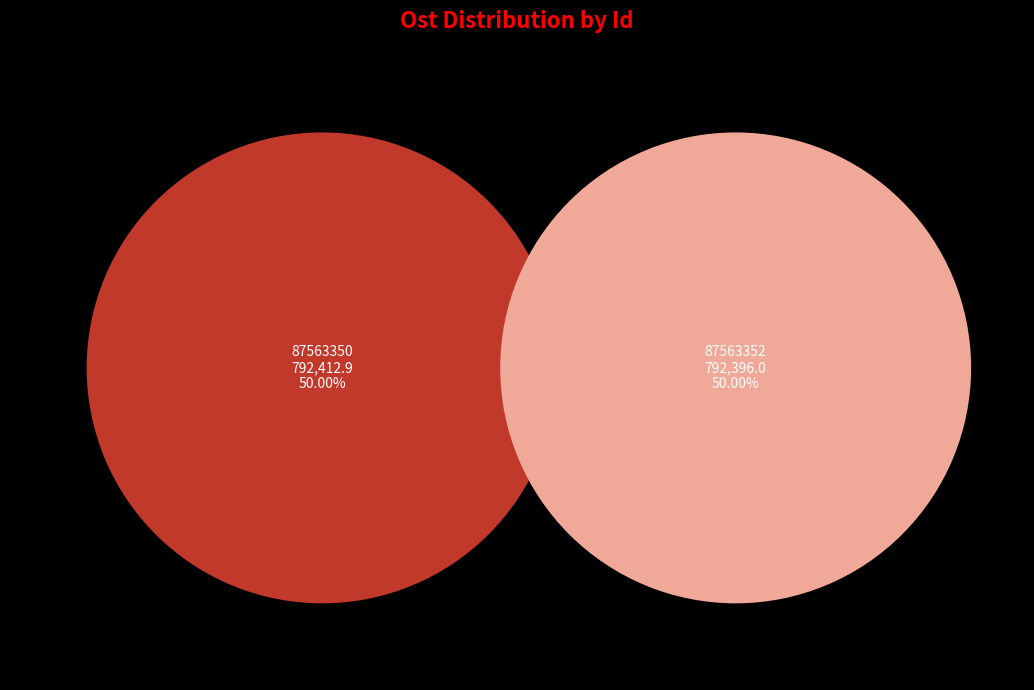

What is the smallest slice in the pie chart?

87563352